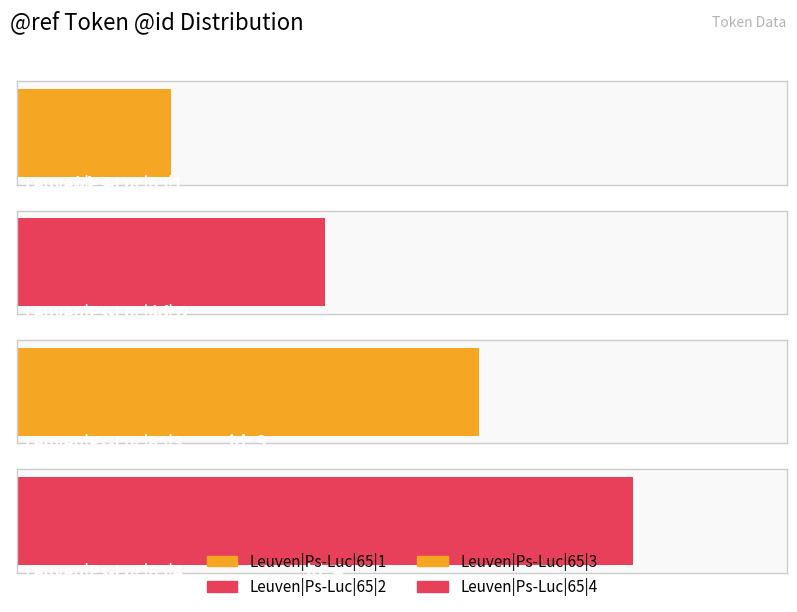

True or false: the data shows 3 at Leuven|Ps-Luc|65|4.

False